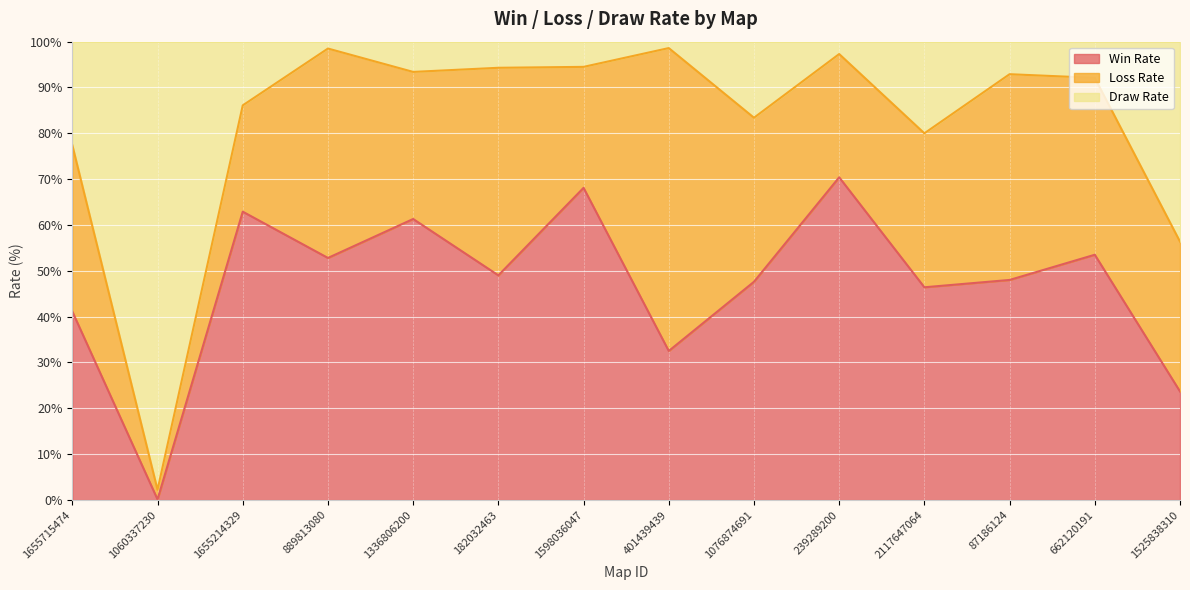

What is the difference between the maximum and minimum values in the Win Rate series?

70.3